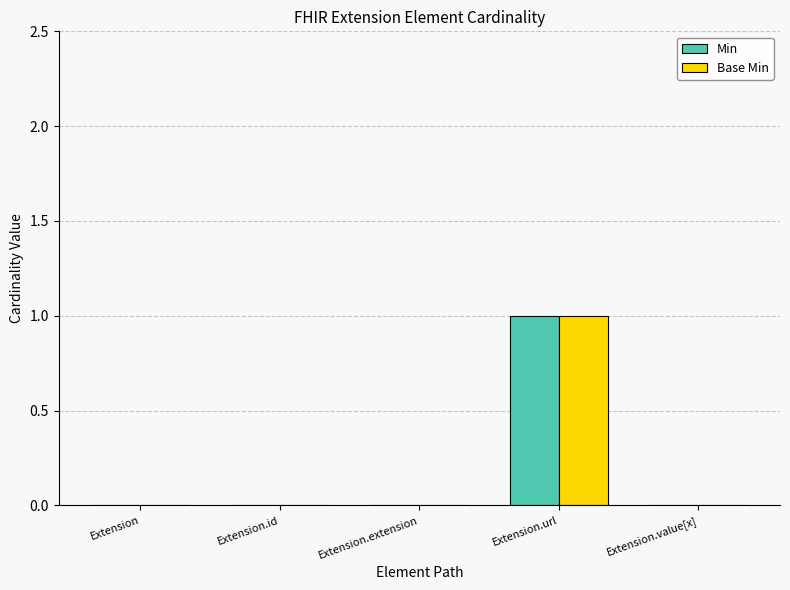

At which category is the sum across all series the highest?

Extension.url